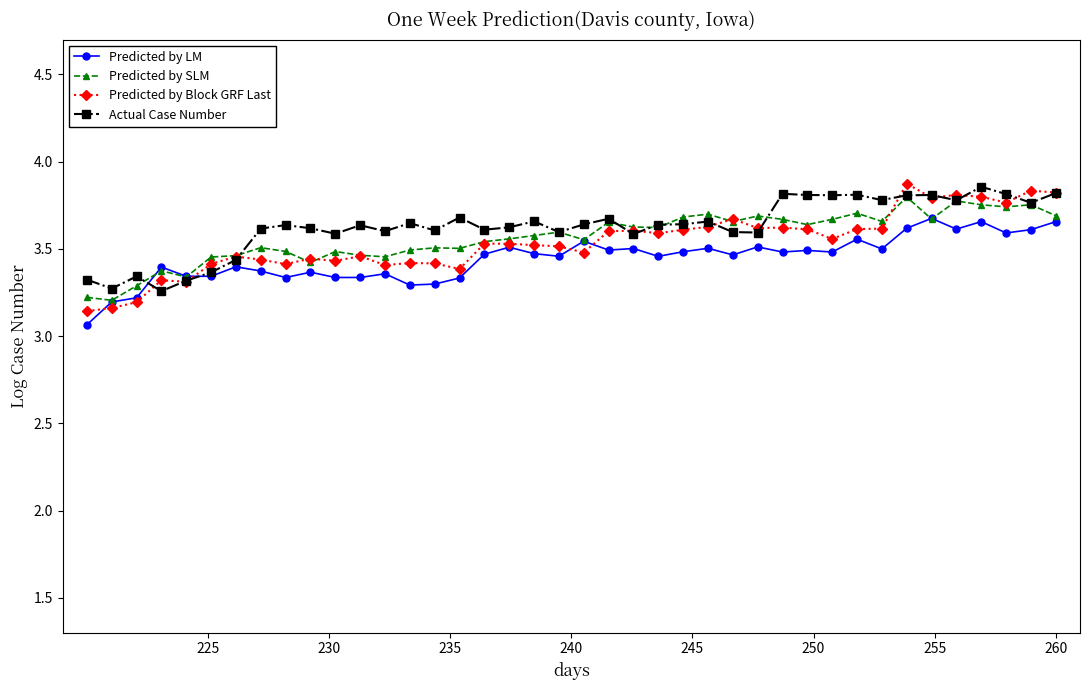

In Predicted by LM, how many points are higher than both neighbors (excluding endpoints)?

13